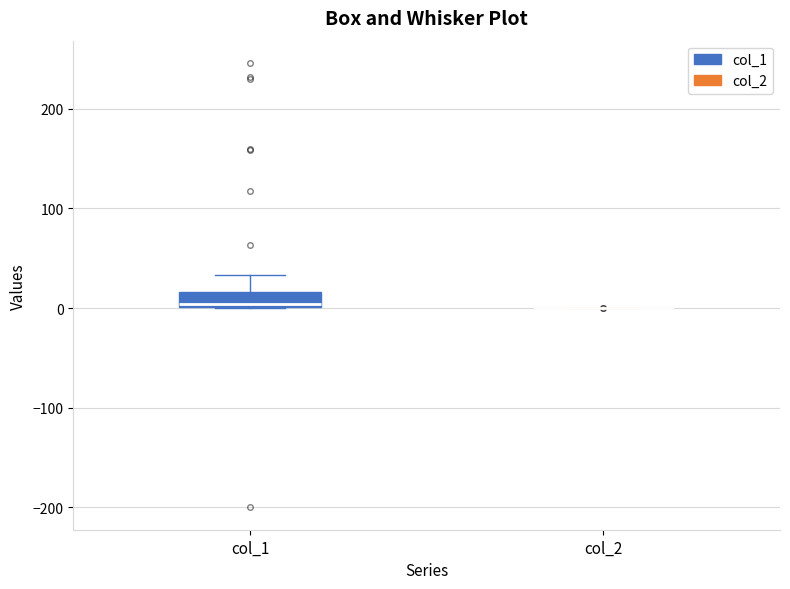

Which box is the tallest, from its lower edge to its upper edge?

col_1